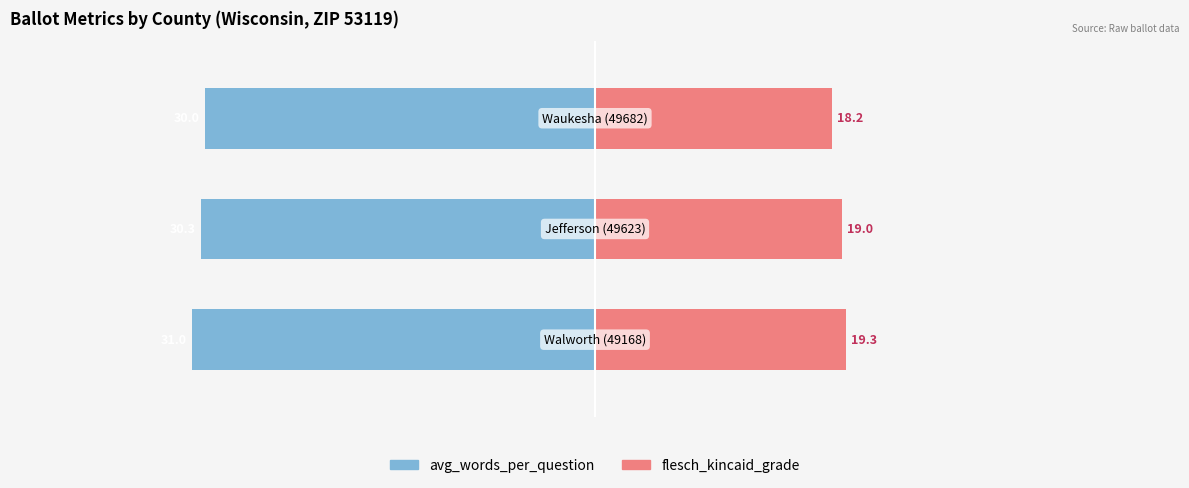

How many data points does each series have?

3